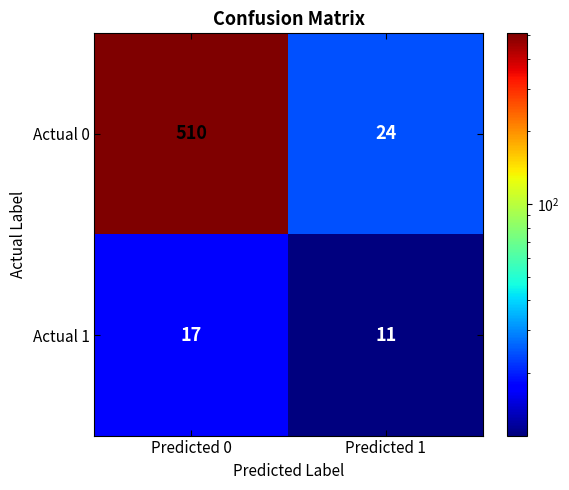

Rank the series by their average value, from highest to lowest.

Actual 0, Actual 1